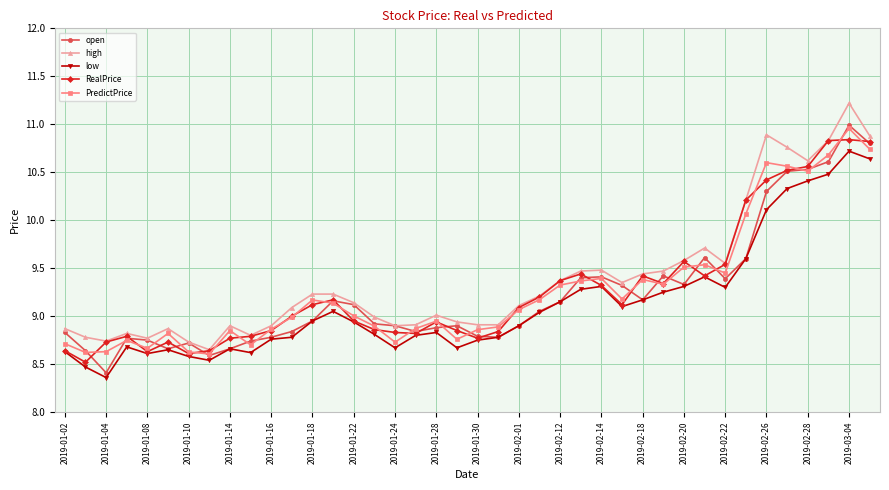

In low, how many points are higher than both neighbors (excluding endpoints)?

8